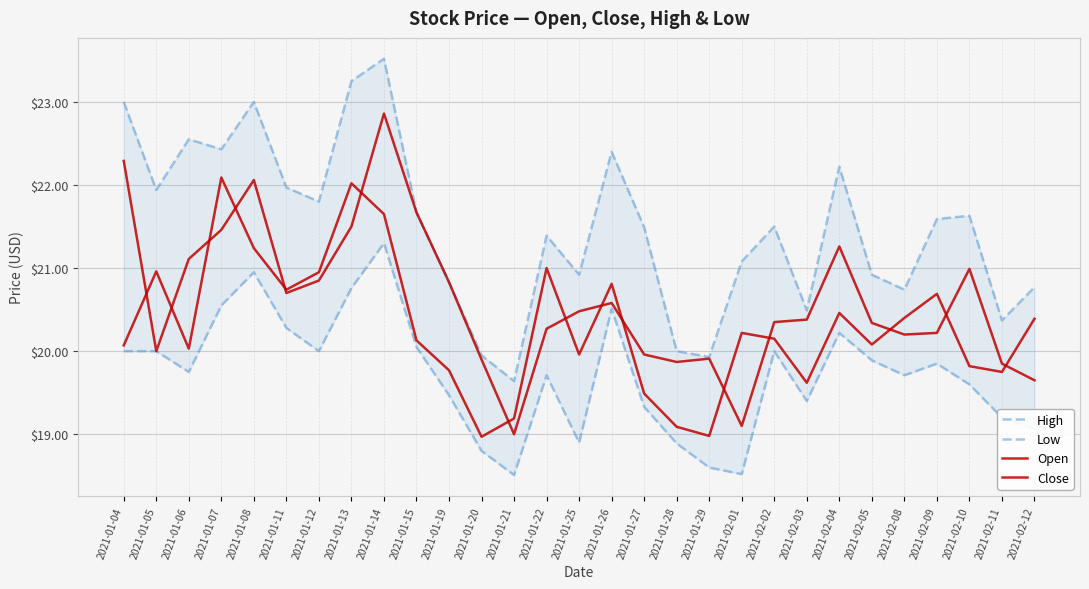

Which series changed the most between 2021-01-04 and 2021-01-29?

High